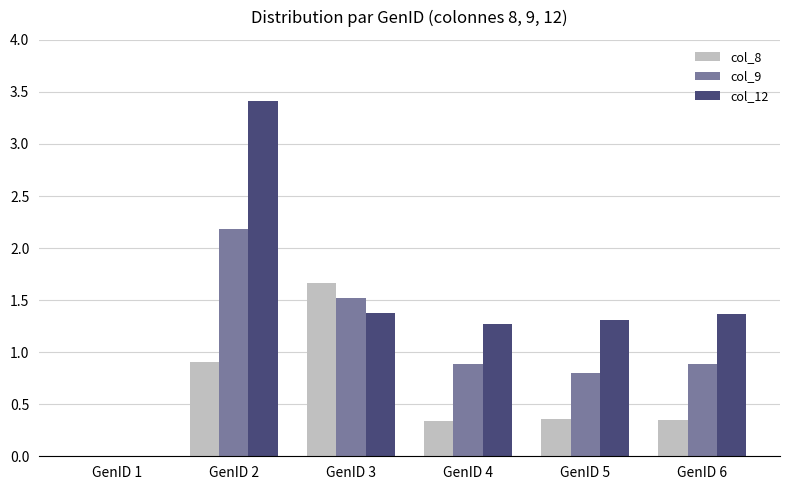

What is the difference between the col_9 values at GenID 3 and GenID 6?

0.6